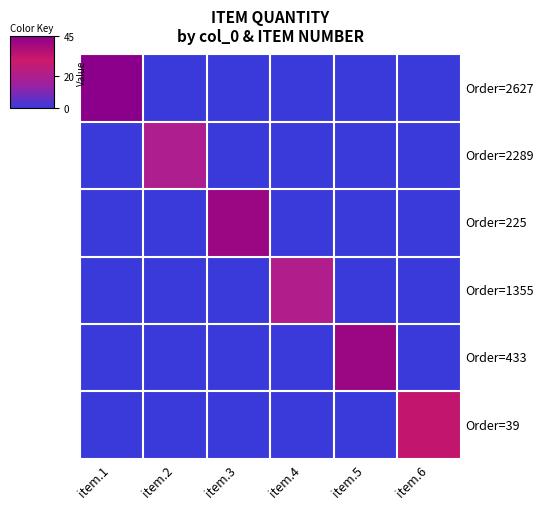

Which label corresponds to the smallest value in the chart?

item.2